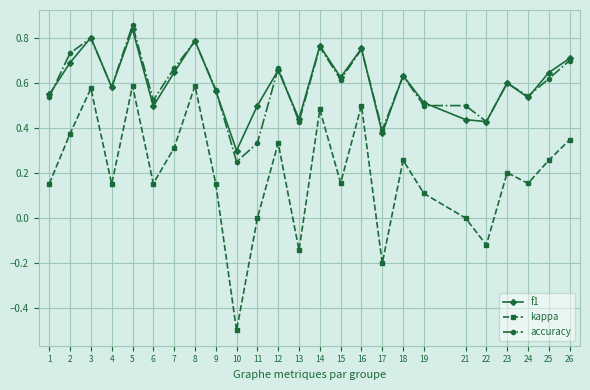

True or false: f1 and kappa cross at least once.

False